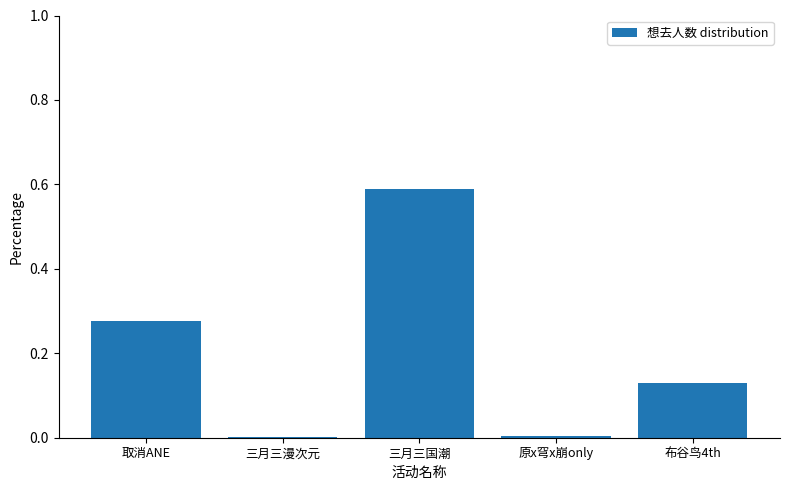

At which category does the chart reach its peak across all series?

三月三国潮